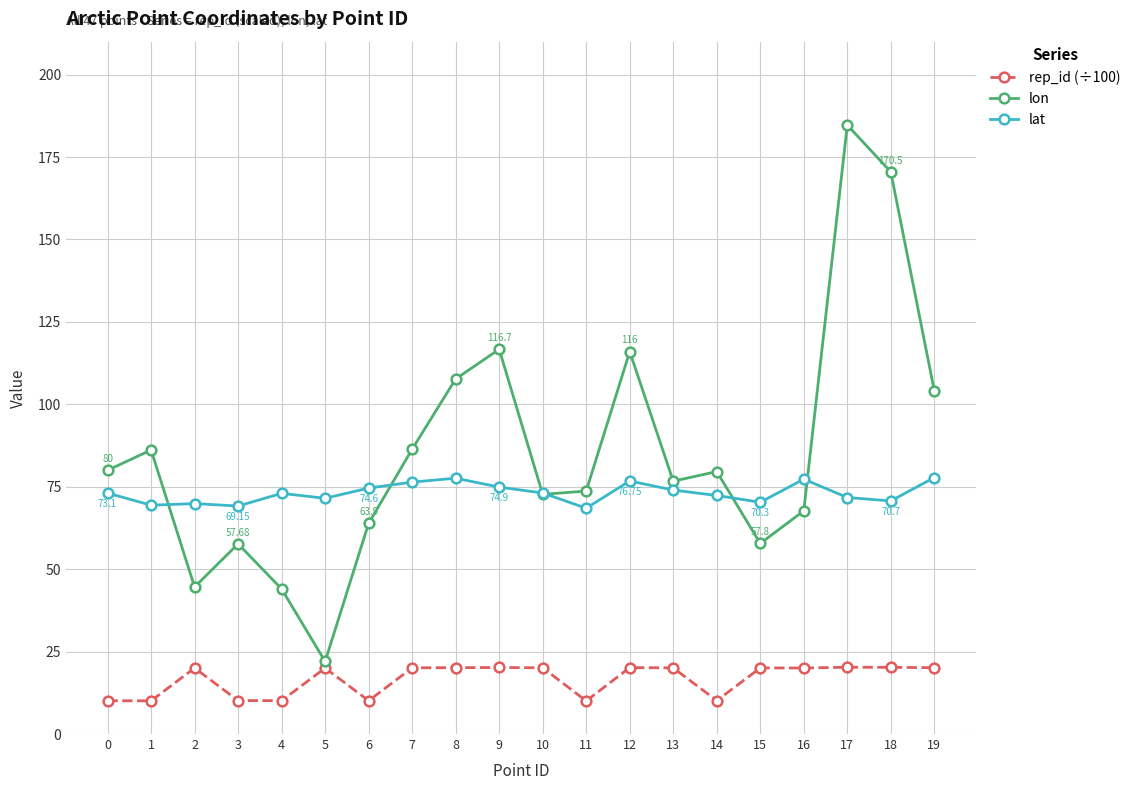

What is the difference between the highest and lowest values at 7?

66.3